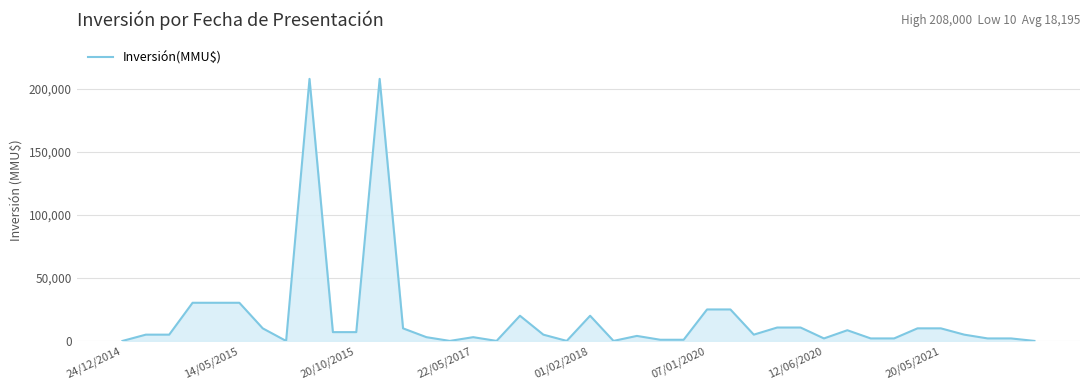

Does the chart display data point markers on the line(s)?

No